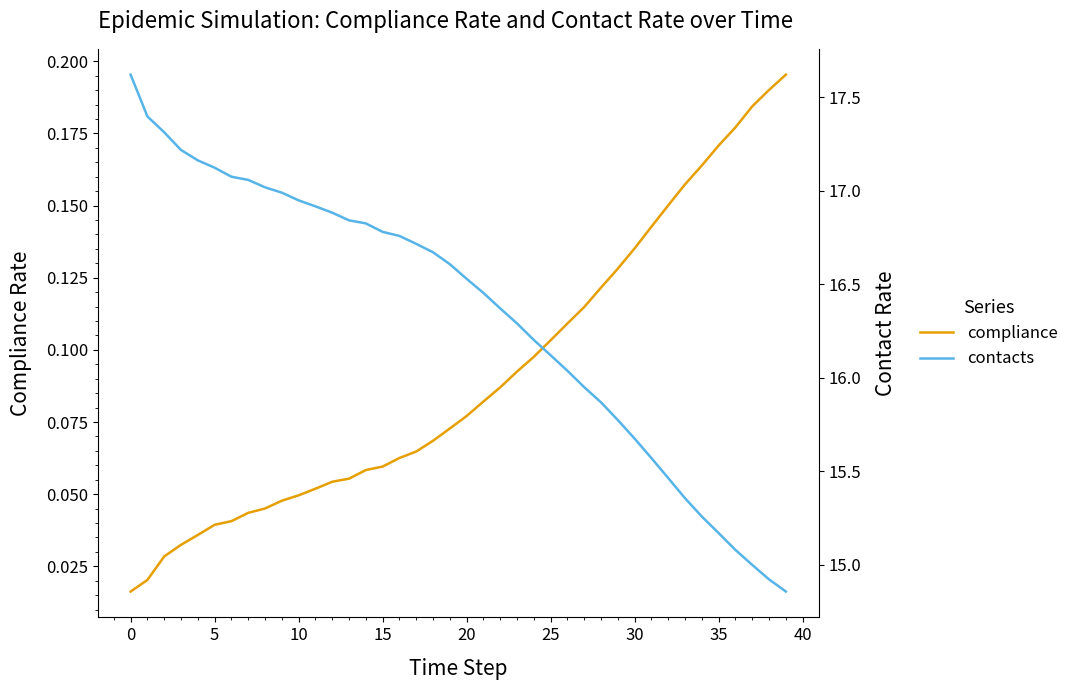

What is the maximum value shown in the chart?

17.6